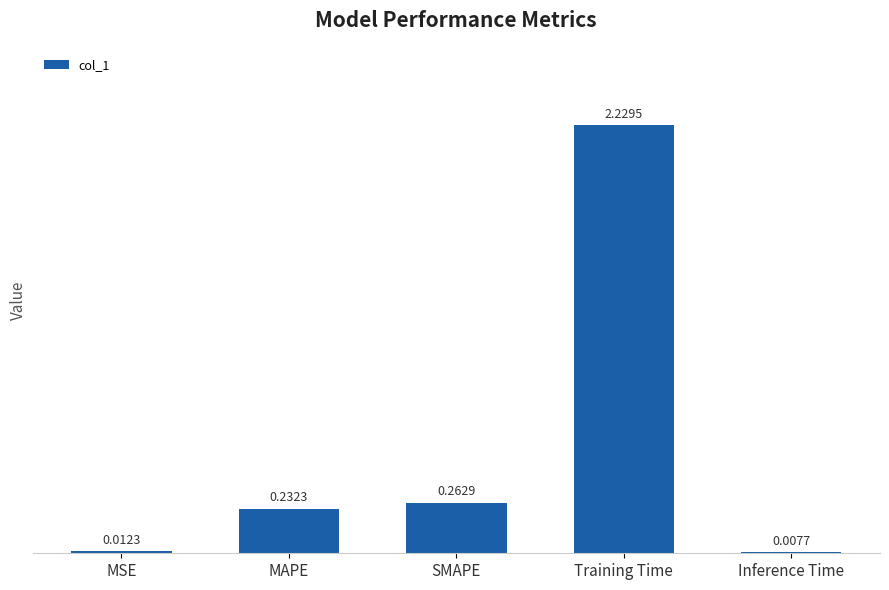

Which has a higher value, Inference Time or Training Time?

Training Time